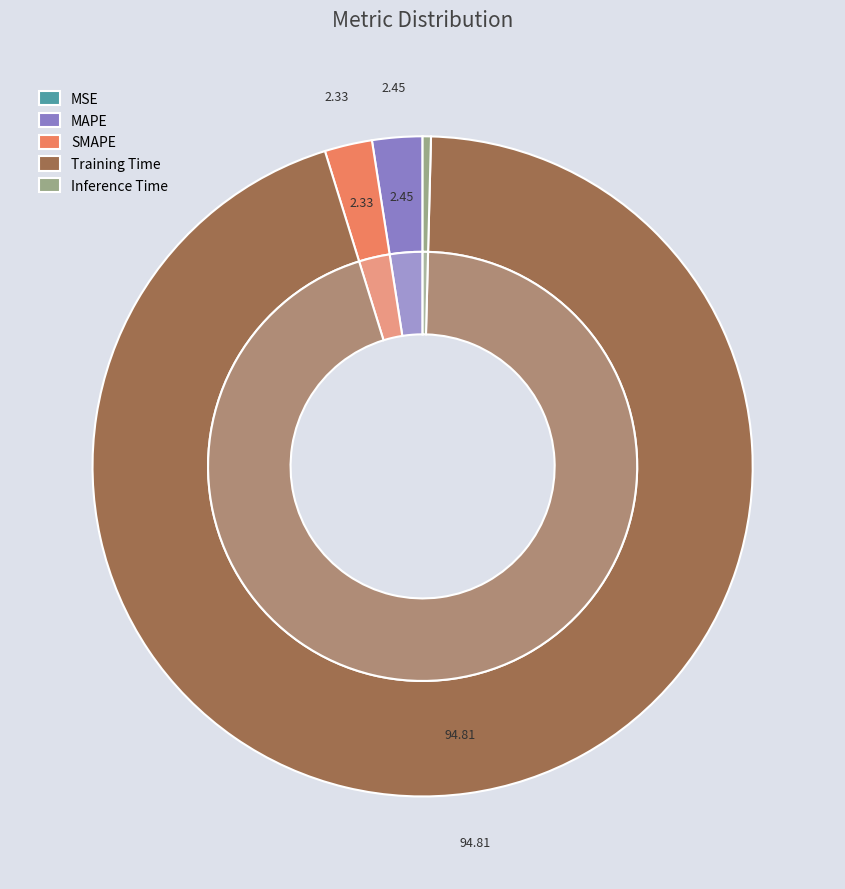

Count the number of slices in the pie.

5